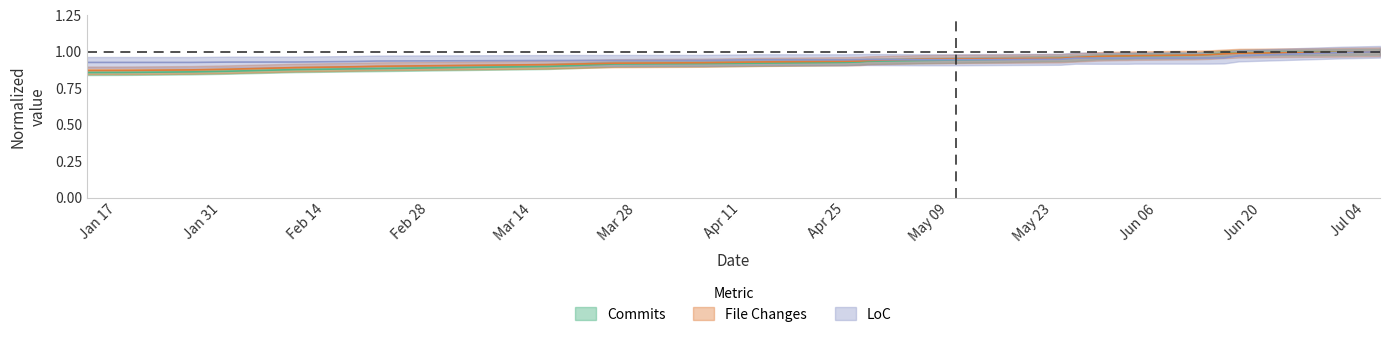

What position from the left is 2022-06-13?

25